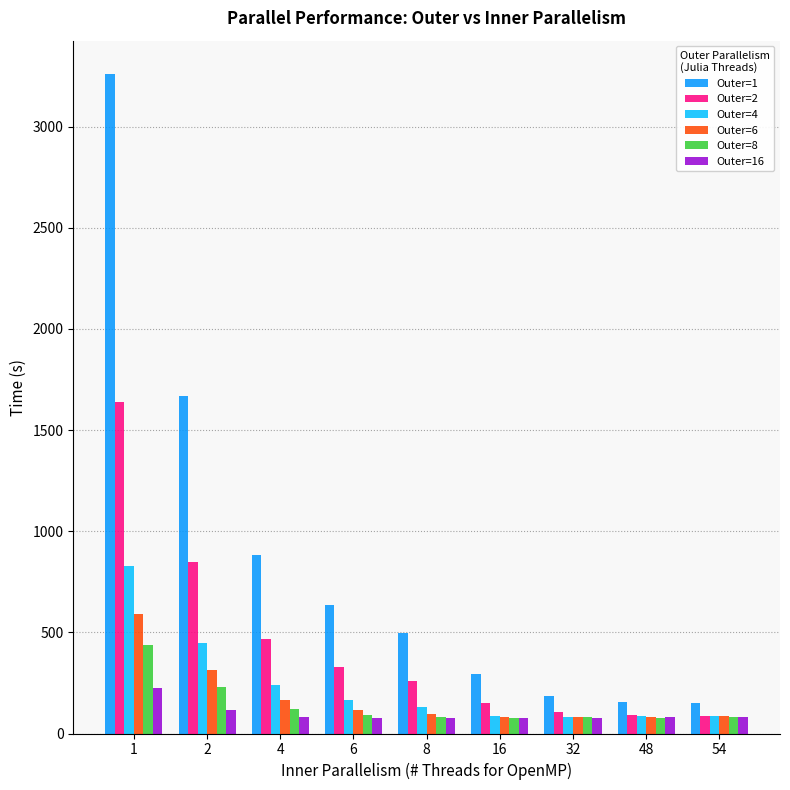

What is the minimum value for Outer=8?

78.2